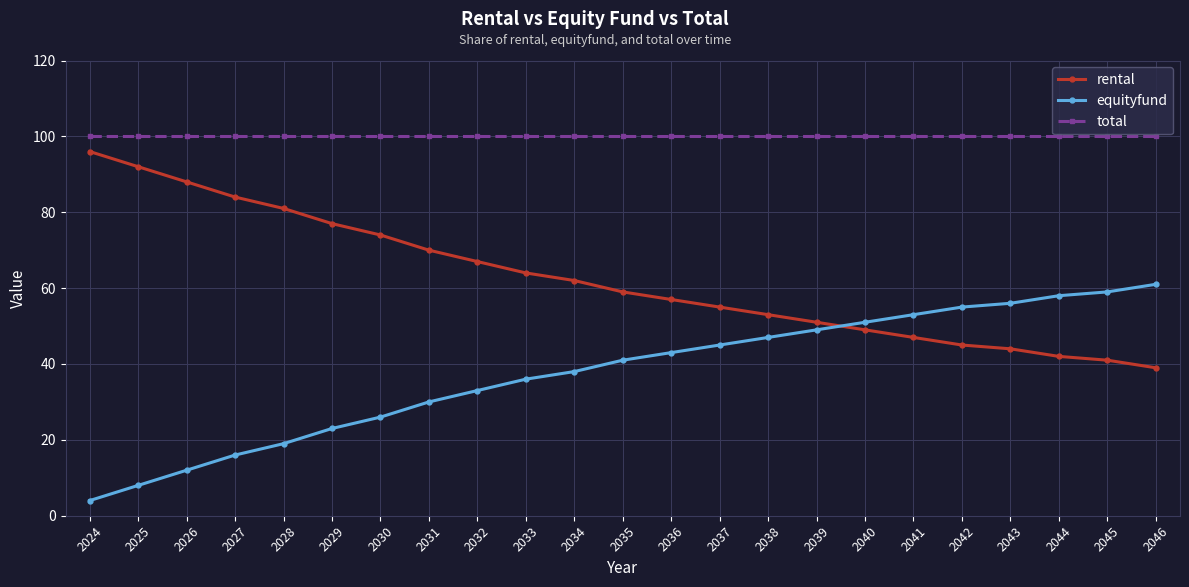

What is the value of the rental point at the 23rd from the left?

39